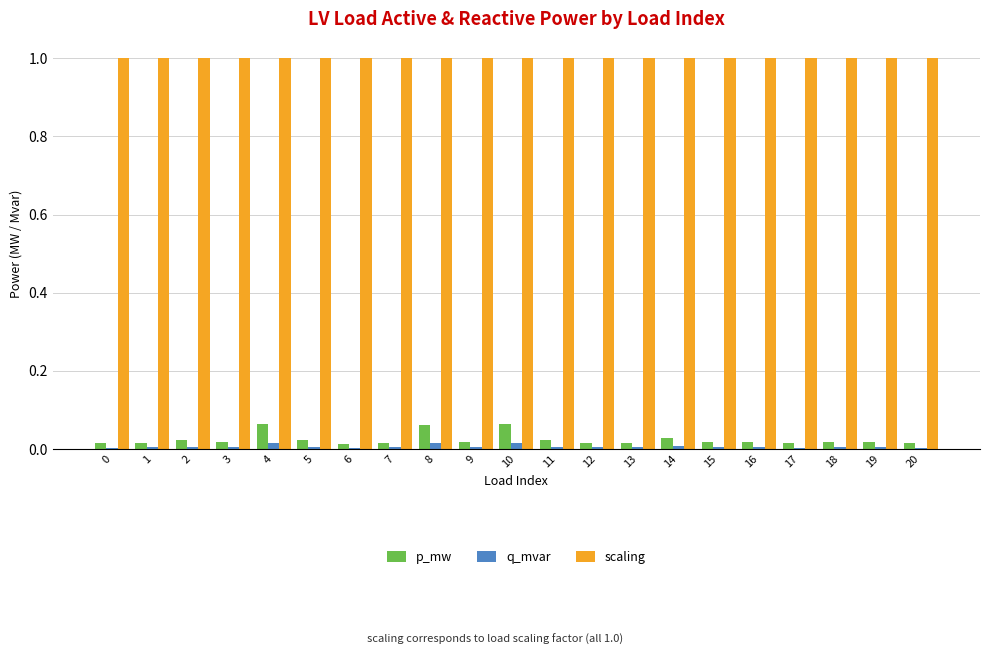

What is the sum of all scaling values?

21.0